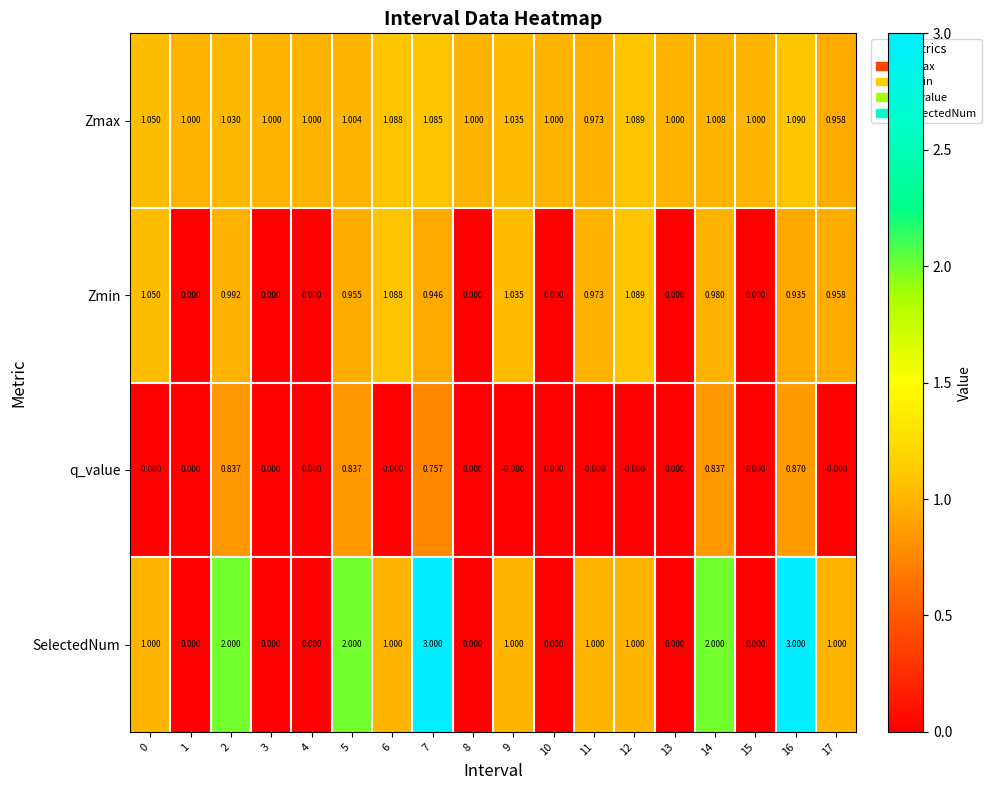

Which series has the largest total across all categories?

Zmax